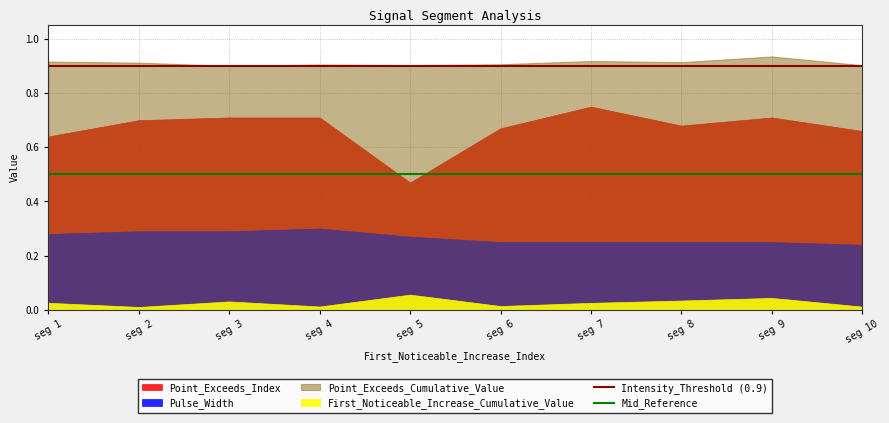

What value does the Mid_Reference series have at seg 1?

0.5